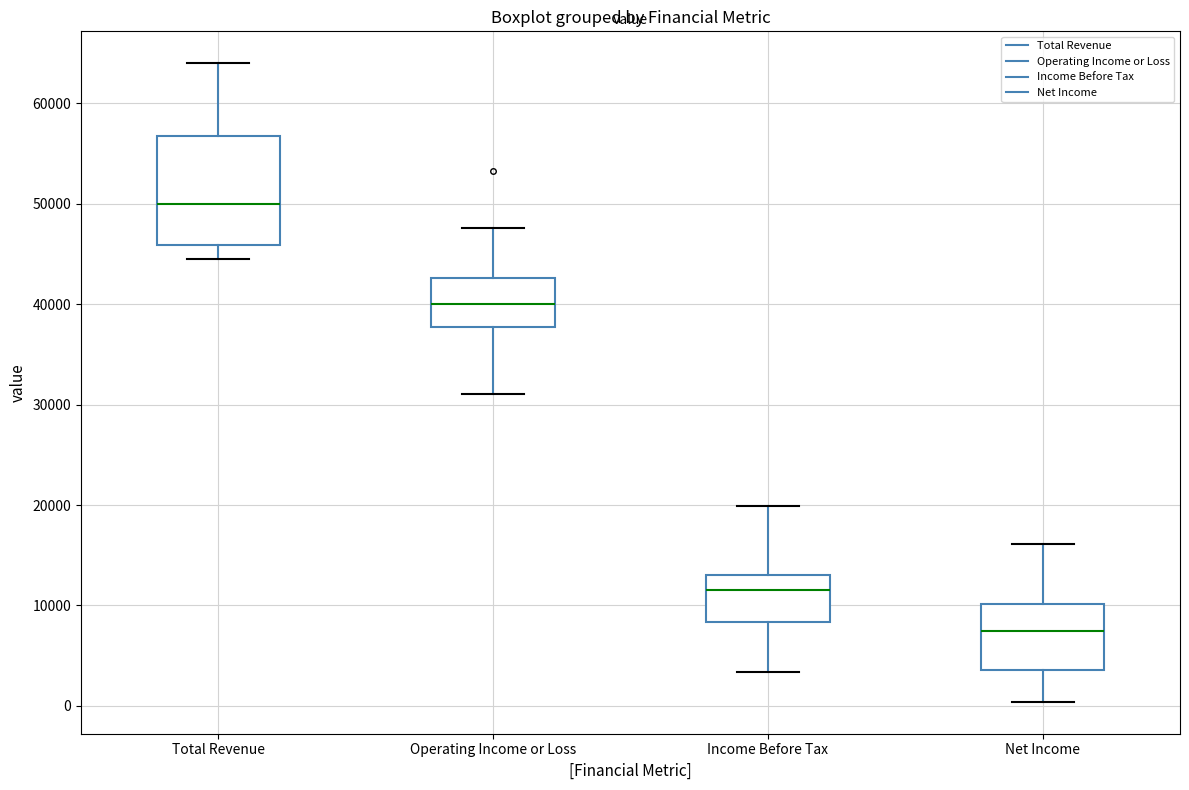

Reading left to right, transcribe this box plot: for each box, give where its median line is, the range the box spans, and where its two whiskers end, as read against the y-axis. The values are not printed on the chart, so give them approximately, as read against the axis.

Total Revenue: median 50000, box 46000 to 57000, whiskers 45000 to 64000
Operating Income or Loss: median 40000, box 38000 to 43000, whiskers 31000 to 48000
Income Before Tax: median 12000, box 8000 to 13000, whiskers 3000 to 20000
Net Income: median 8000, box 4000 to 10000, whiskers 0 to 16000